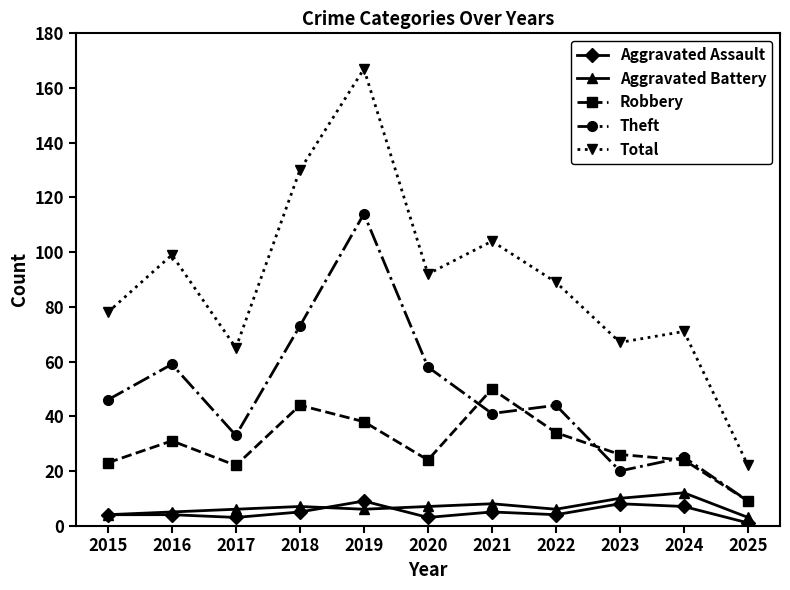

Reading left to right, extract all data points from this chart.

Aggravated Assault: 4	4	3	5	9	3	5	4	8	7	1
Aggravated Battery: 4	5	6	7	6	7	8	6	10	12	3
Robbery: 23	31	22	44	38	24	50	34	26	24	9
Theft: 46	59	33	73	114	58	41	44	20	25	9
Total: 78	99	65	130	167	92	104	89	67	71	22